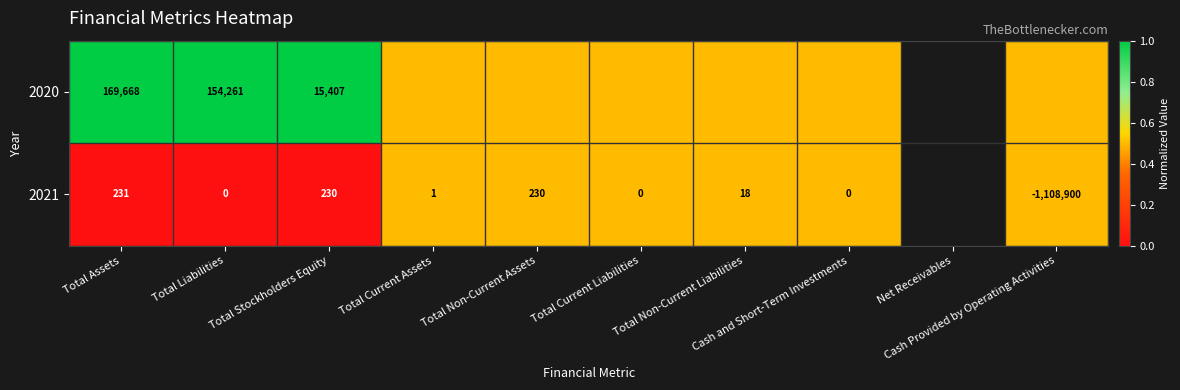

How many data points does each series have?

10